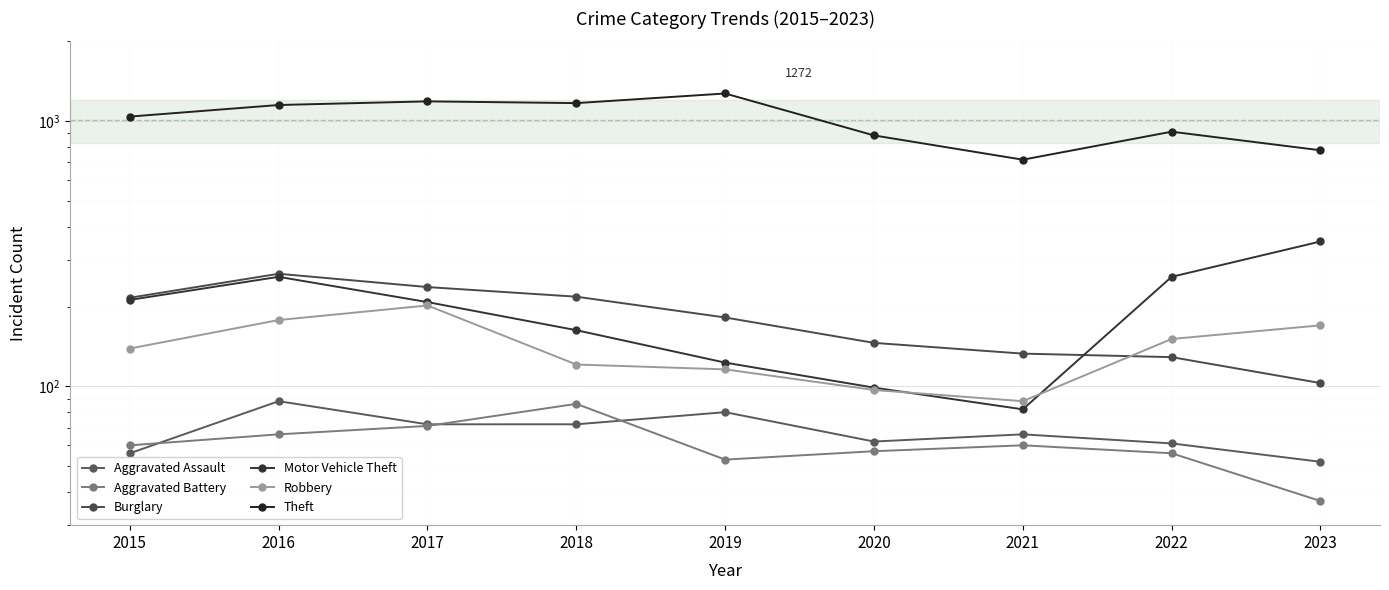

What is the sum of the Aggravated Battery values at 2019 and 2017?

124